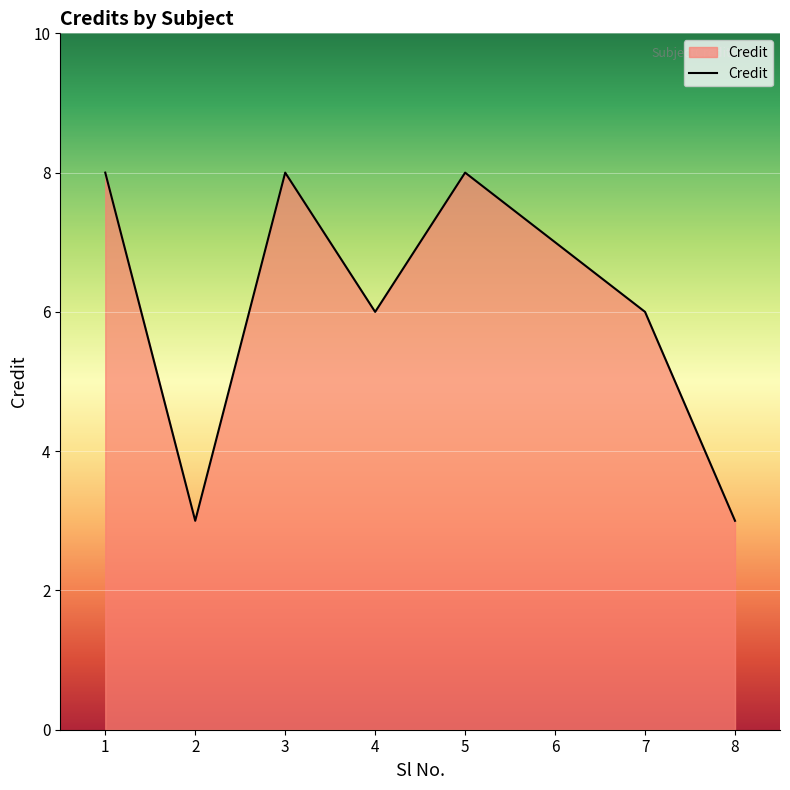

What is the maximum value shown in the chart?

8